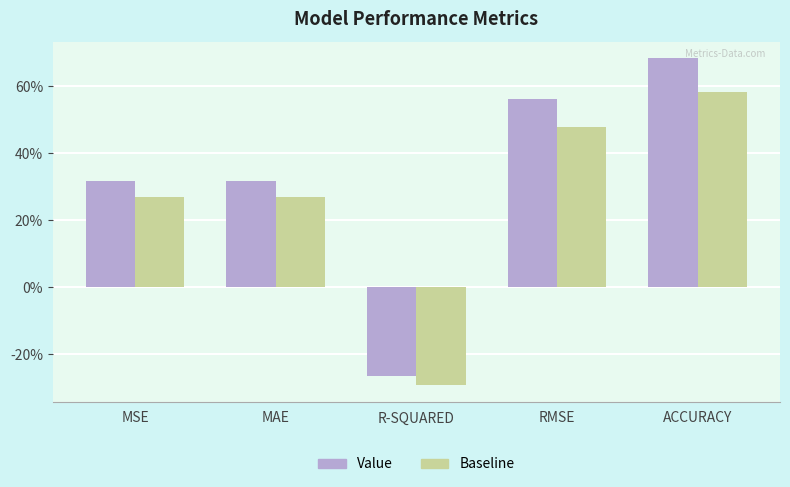

Which category has the lowest value in the Baseline series?

R-SQUARED